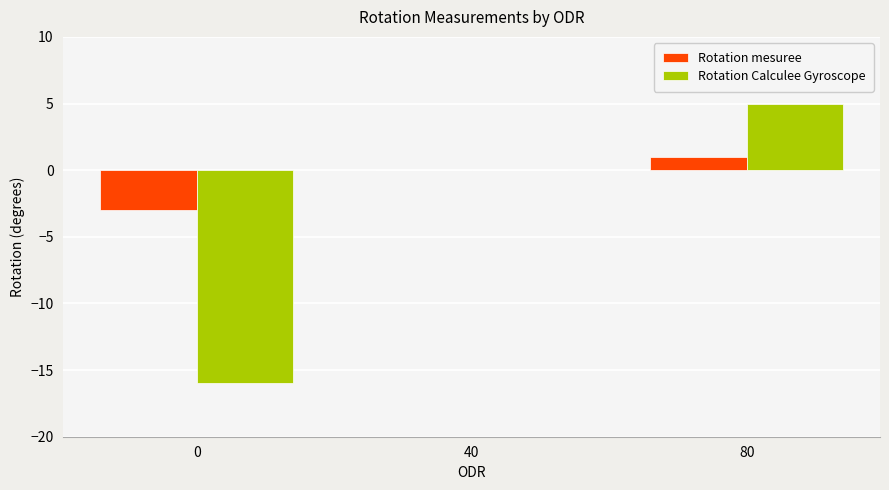

Which series has the largest total across all categories?

Rotation mesuree